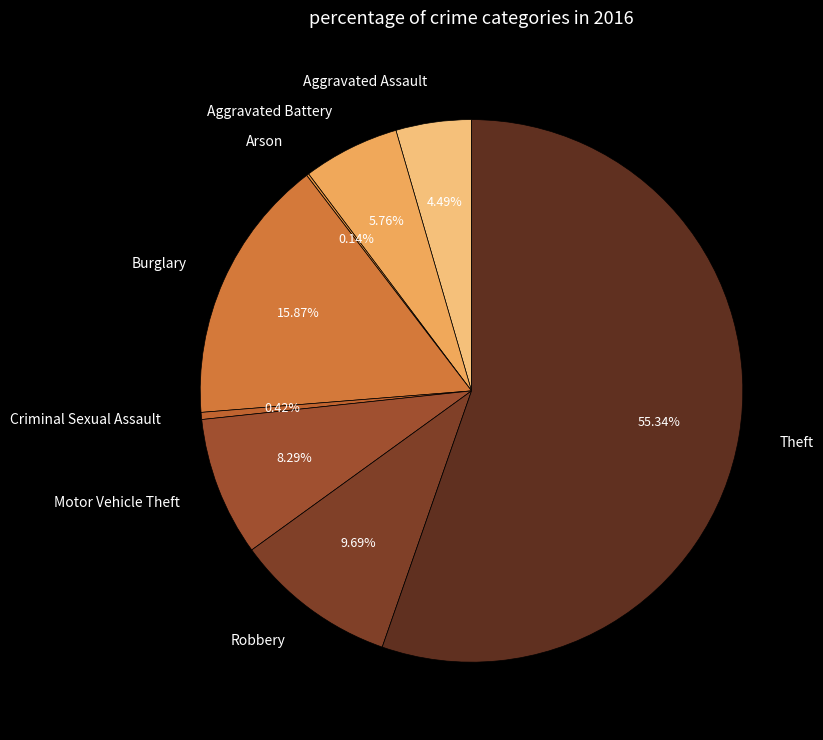

The Theft slice represents 55% of the pie. True or false?

True